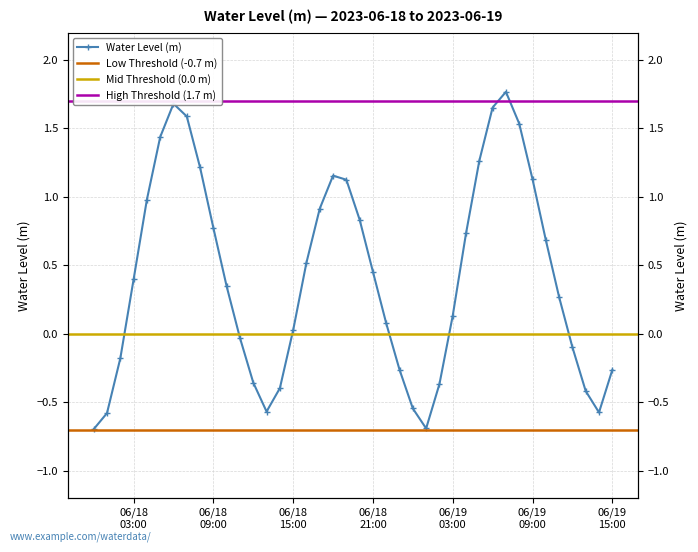

What is the difference between the second highest and second lowest values?

2.4